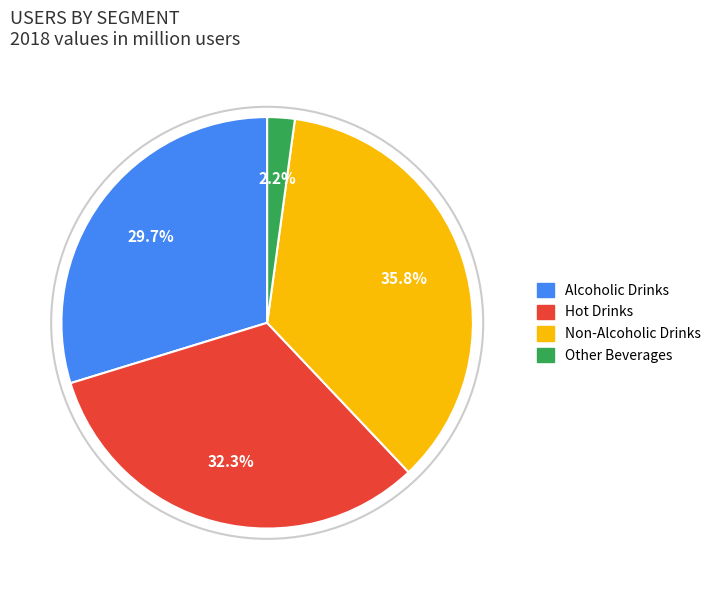

True or false: Hot Drinks accounts for 27% of the total.

False